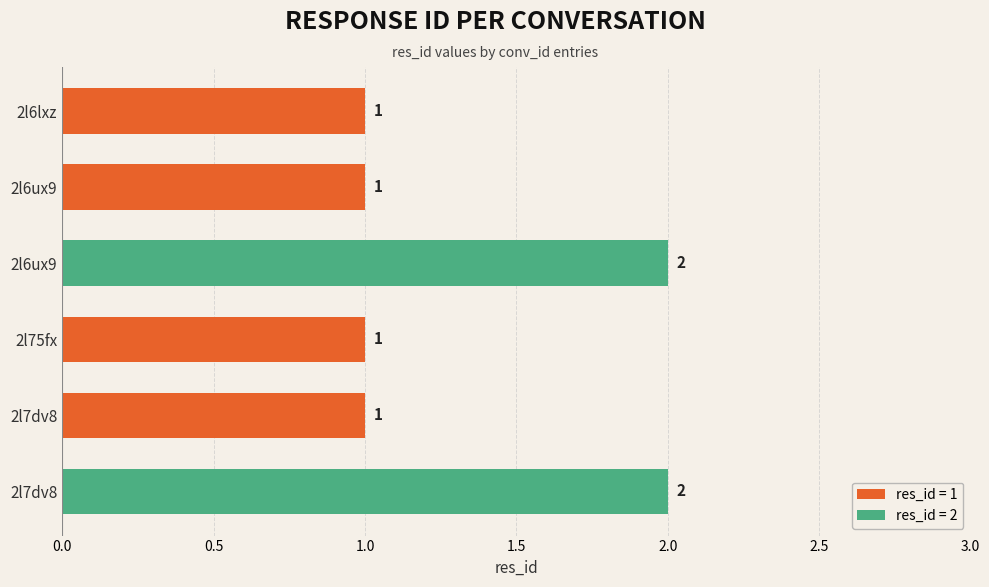

What is the change in value from 2l6lxz to 2l7dv8?

+1